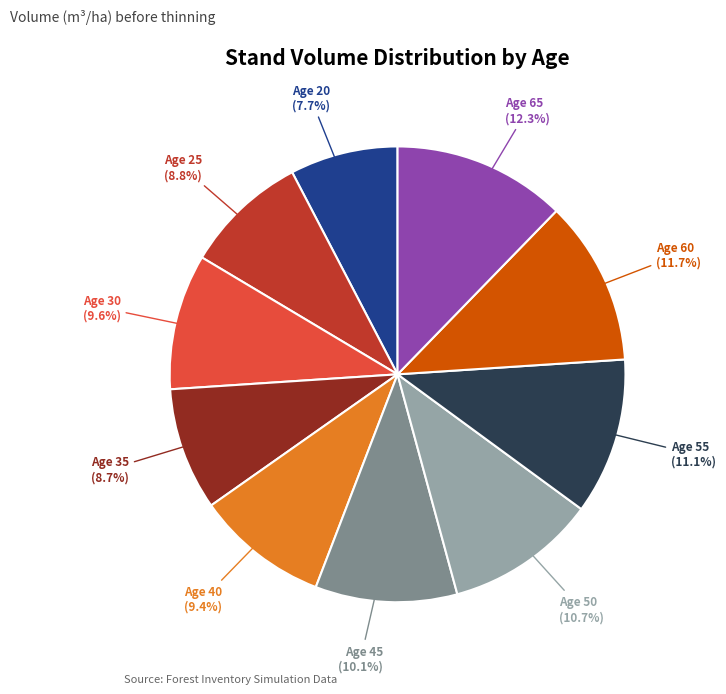

Does any single category account for the majority?

No